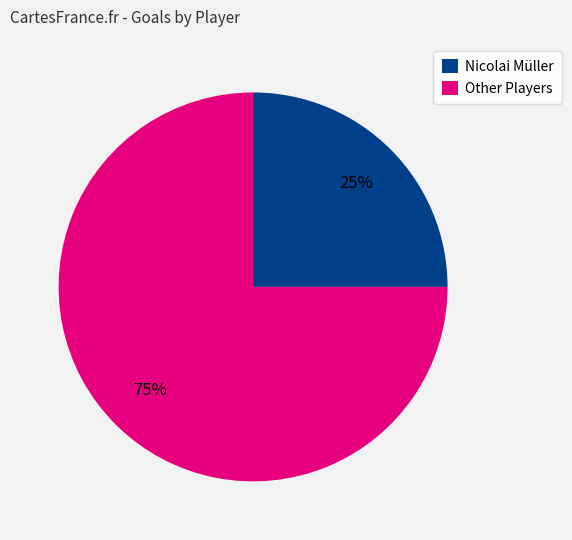

What is the ratio of the value at Other Players to the value at Nicolai Müller?

3.0